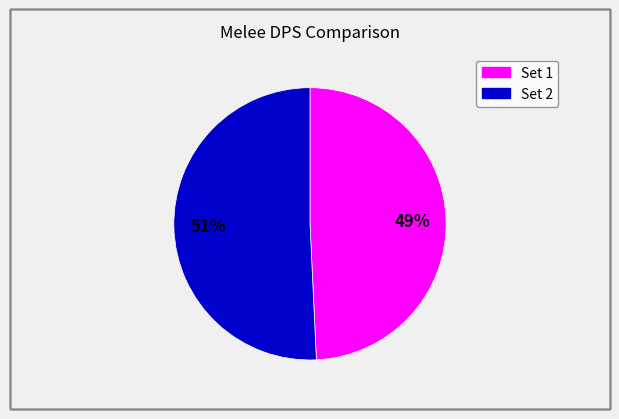

To the nearest percent, what is the combined percentage of Set 2 and Set 1?

100%